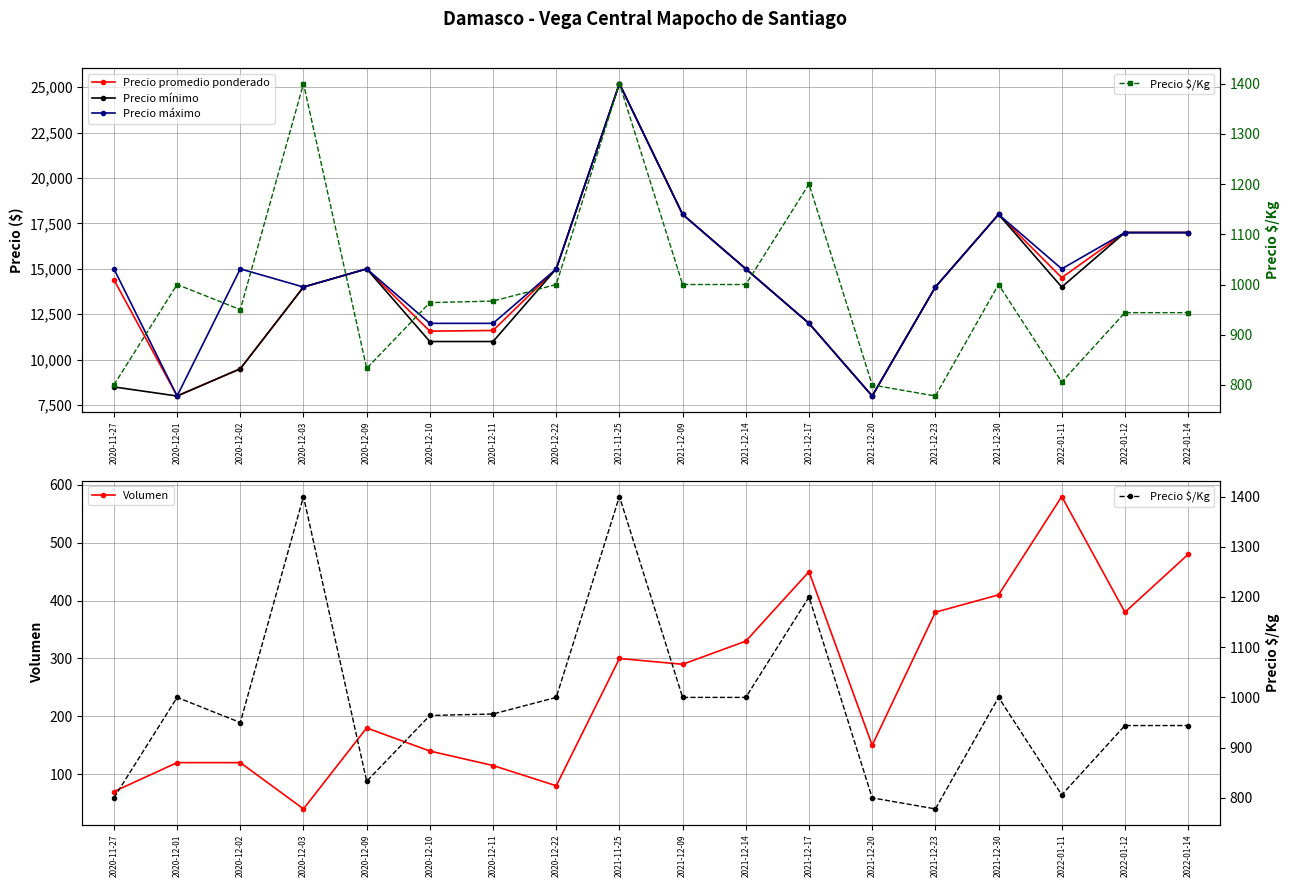

What is the sum of the Volumen values at 2022-01-12 and 2020-12-10?

520